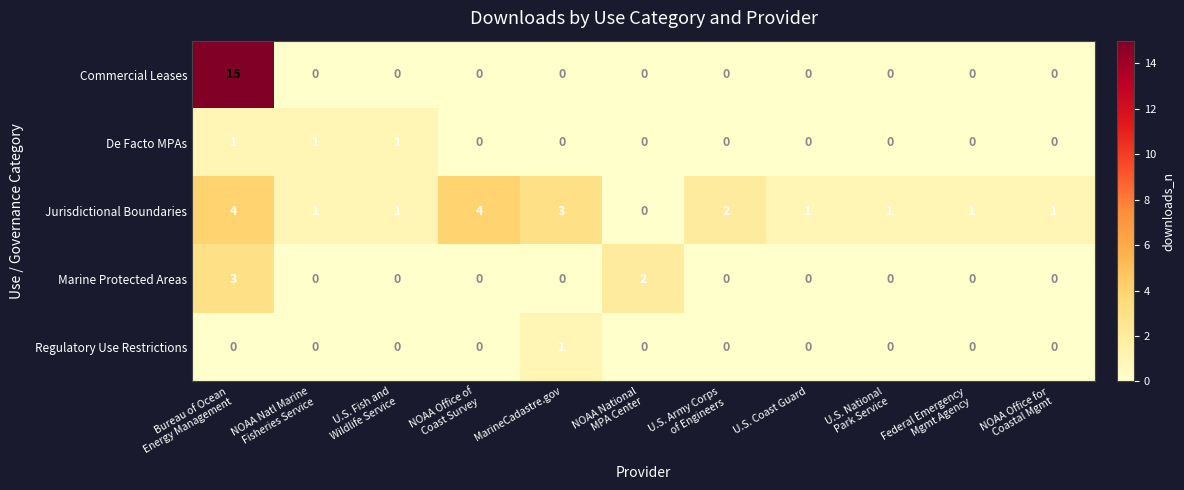

What is the sum of all Commercial Leases values?

15